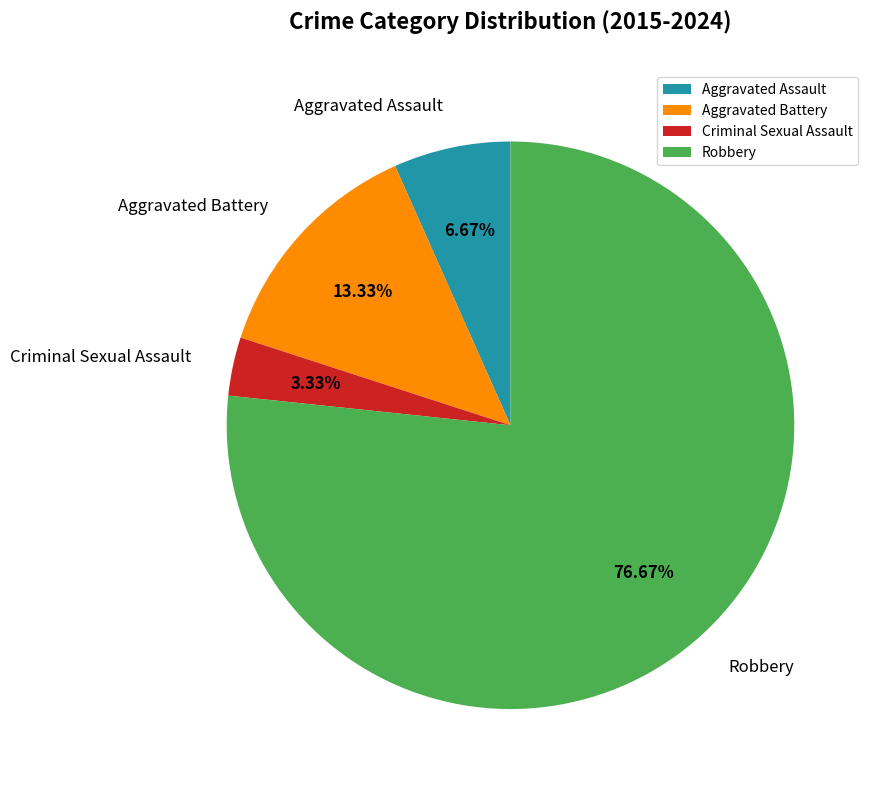

Which slice is the smallest?

Criminal Sexual Assault